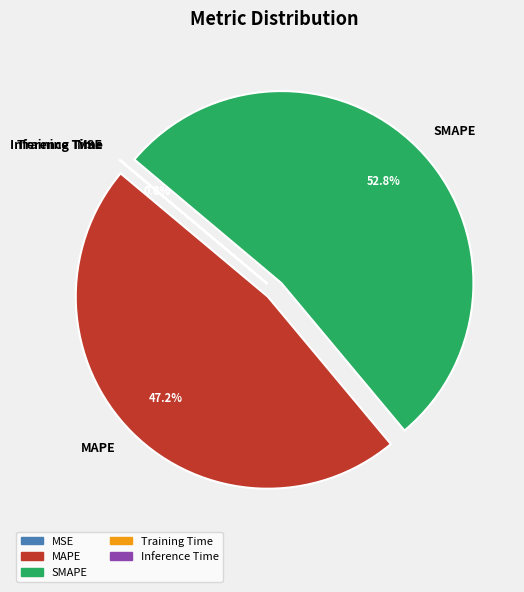

Does any single category account for the majority?

Yes